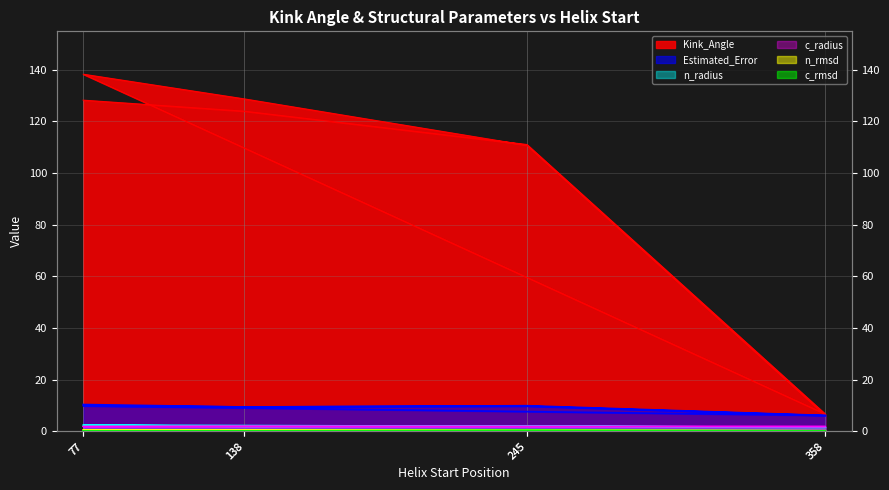

Is it true that c_radius equals 0.5 at 245?

False